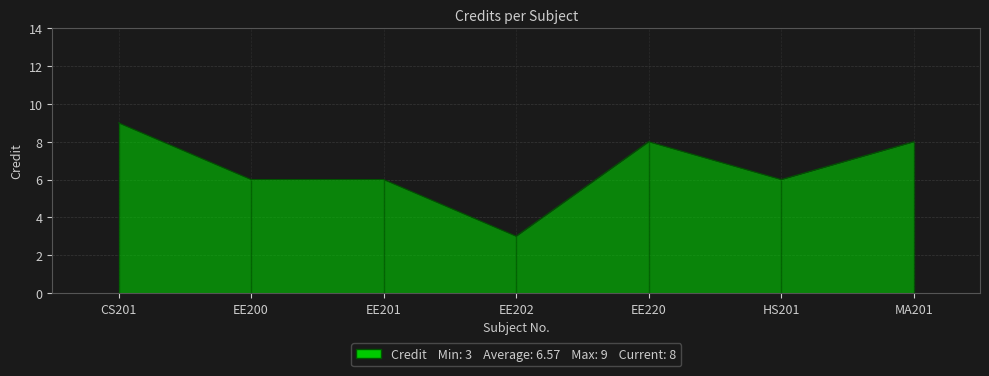

Between EE202 and EE201, which is larger?

EE201